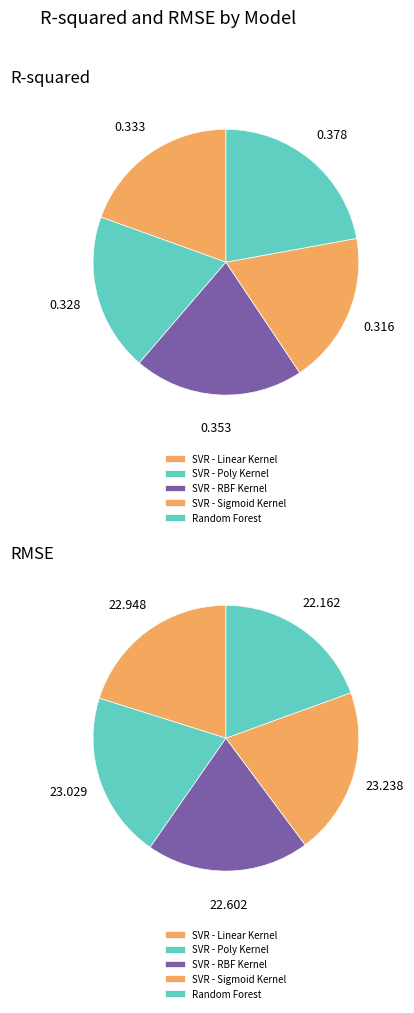

True or false: SVR - Poly Kernel accounts for 5% of the total.

False